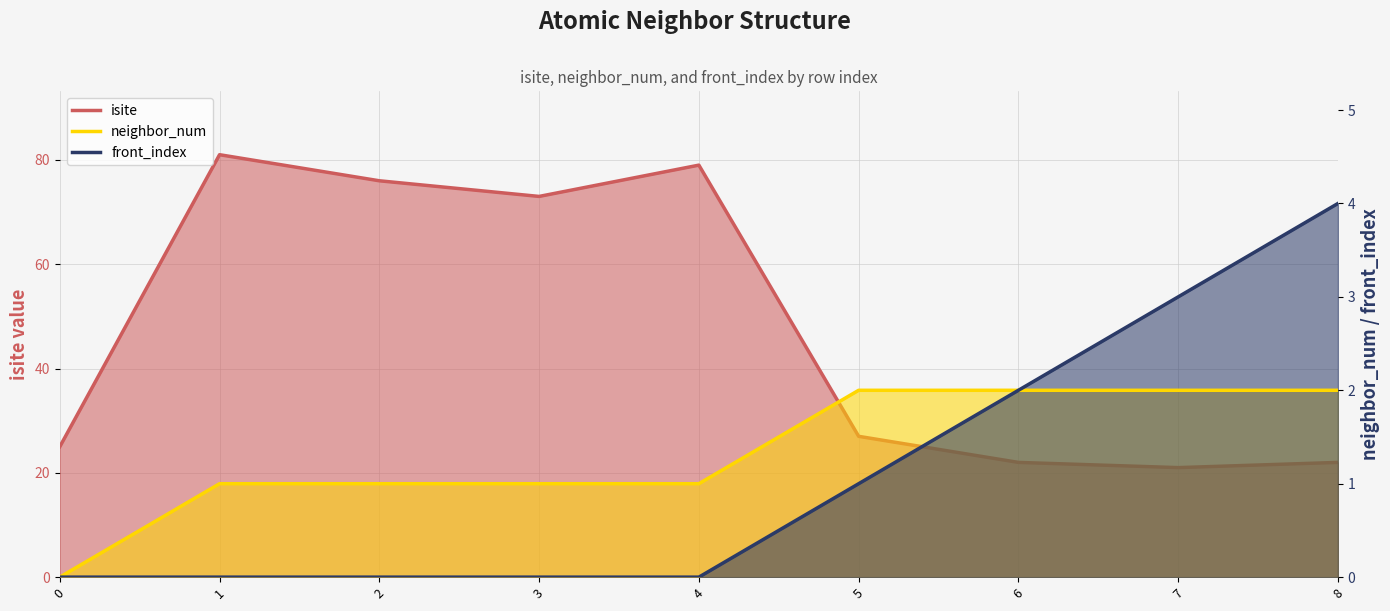

Count the neighbor_num values in the range 1 to 2.

8